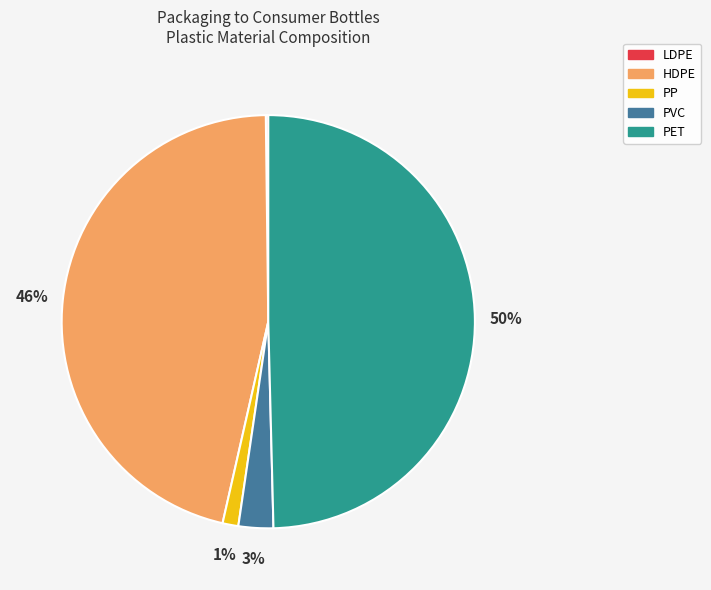

Which category has the biggest portion of the pie?

PET